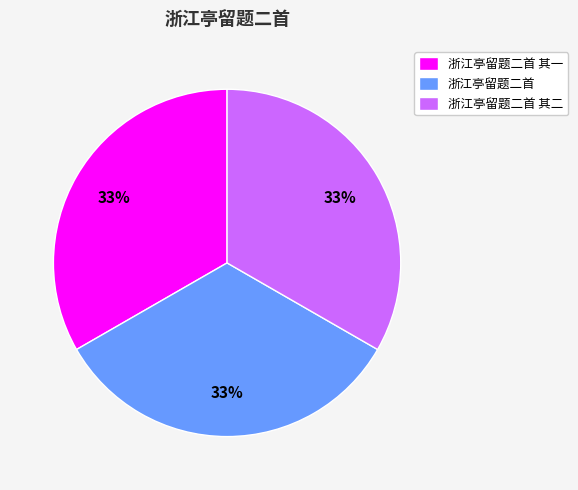

Approximately how many times larger is the value at 浙江亭留题二首 compared to 浙江亭留题二首 其二?

1.0